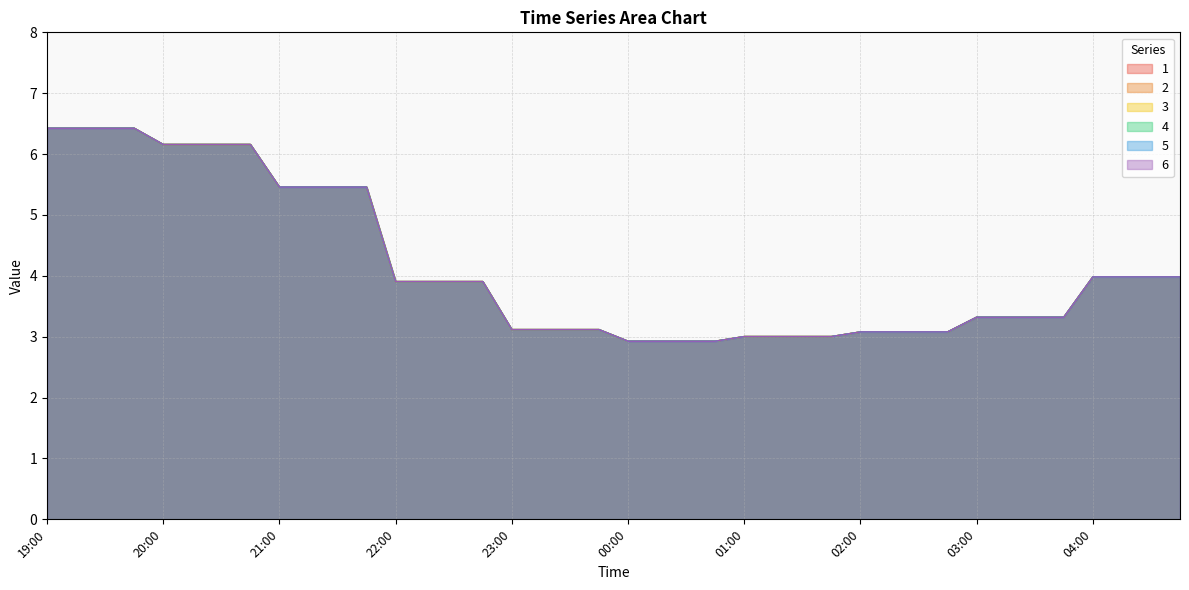

What is the difference between the maximum and second lowest values in the 5 series?

3.5